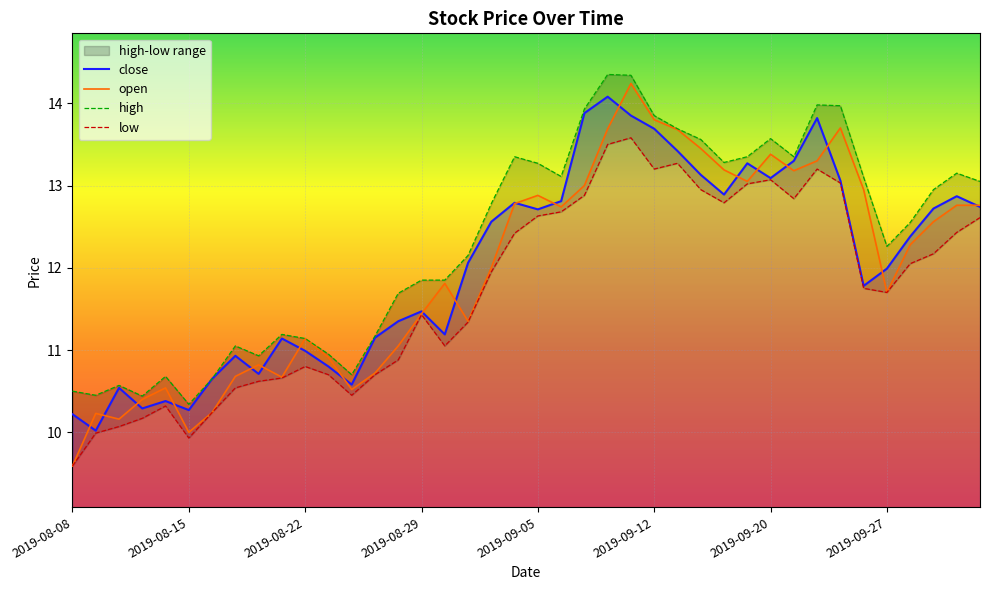

What is the difference between the maximum and minimum values in the close series?

4.1